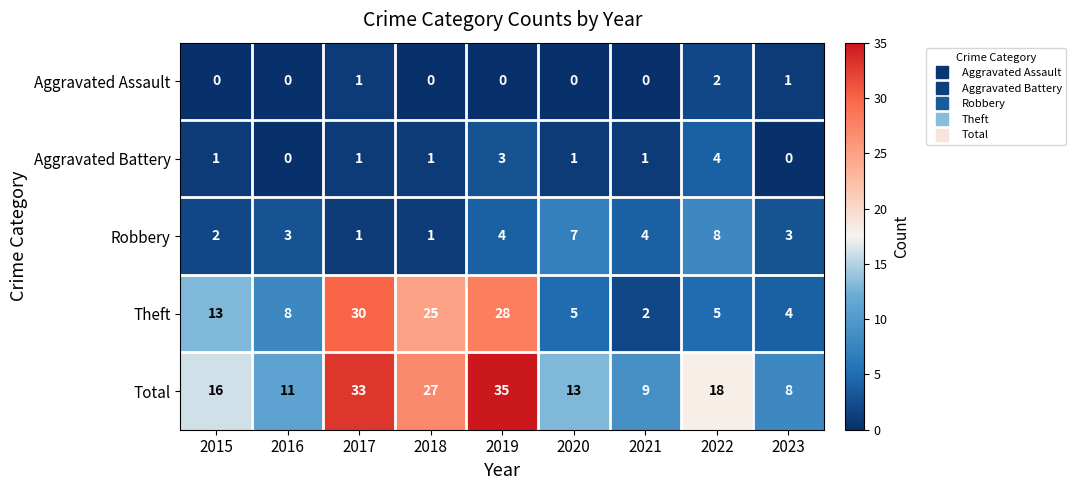

What is the sum of the Aggravated Battery values at 2017 and 2019?

4